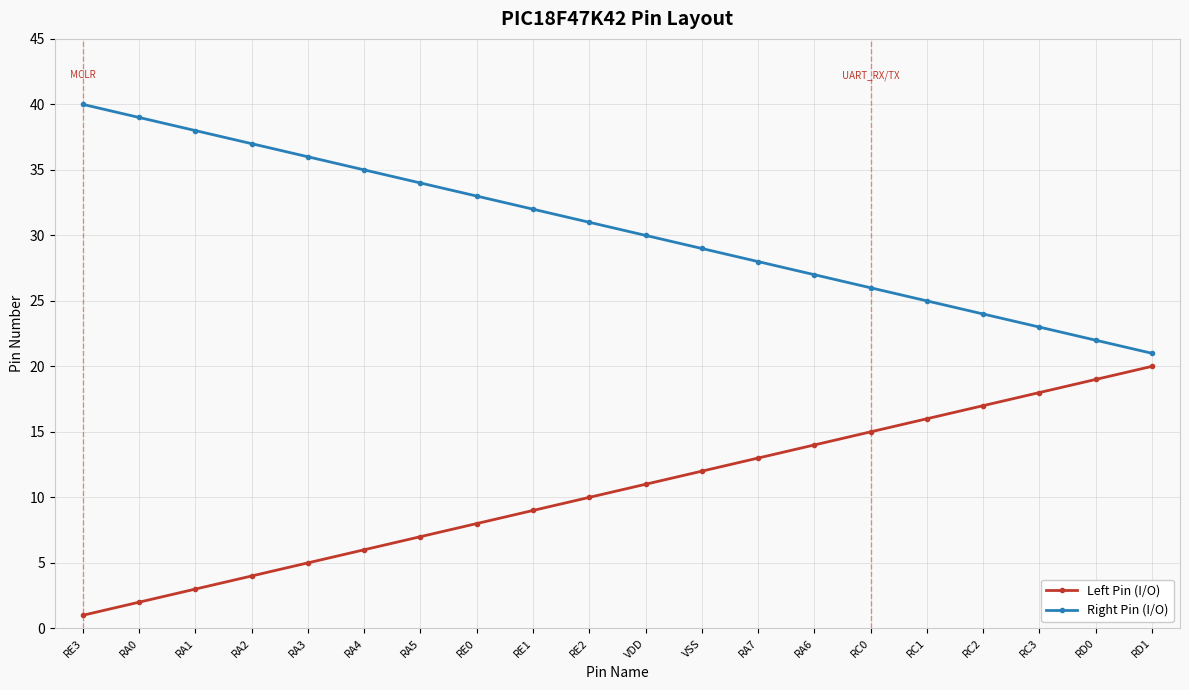

What is the difference between the highest and lowest values at RE0?

25